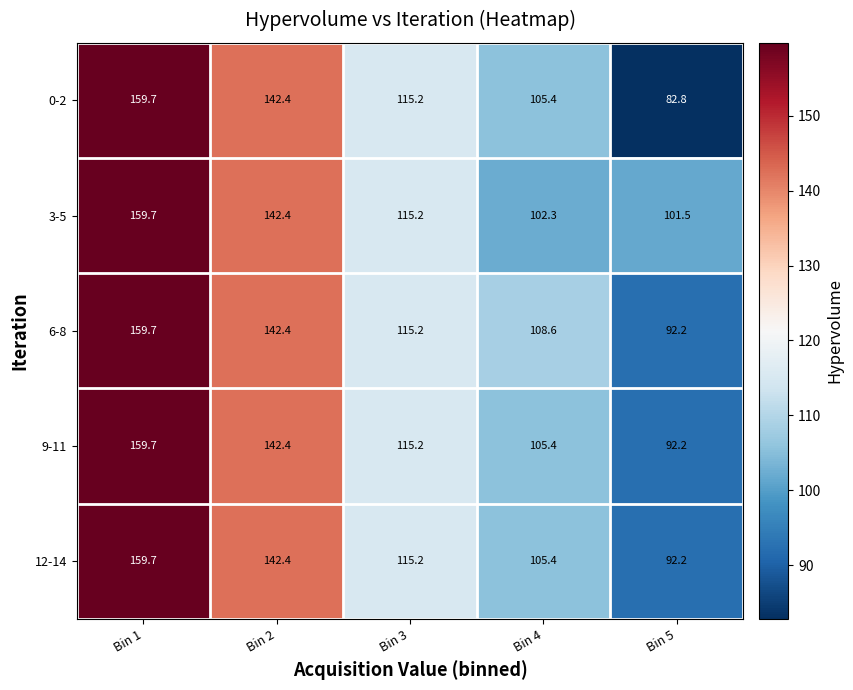

At which label does 6-8 reach its minimum?

Bin 5